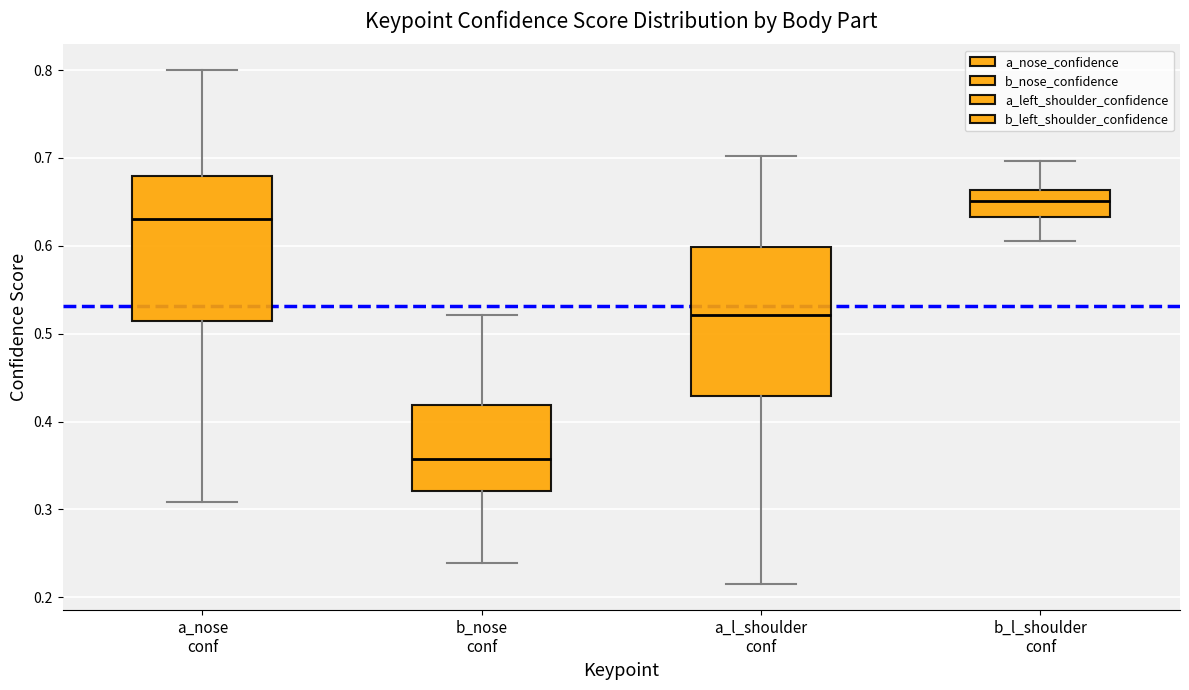

Reading left to right, read every box against the y-axis: the position of its median line, the range the box covers, and the ends of its whiskers. The values are not printed on the chart, so give them approximately, as read against the axis.

a_nose conf: median 0.63, box 0.51 to 0.68, whiskers 0.31 to 0.80
b_nose conf: median 0.36, box 0.32 to 0.42, whiskers 0.24 to 0.52
a_l_shoulder conf: median 0.52, box 0.43 to 0.60, whiskers 0.21 to 0.70
b_l_shoulder conf: median 0.65, box 0.63 to 0.66, whiskers 0.61 to 0.70